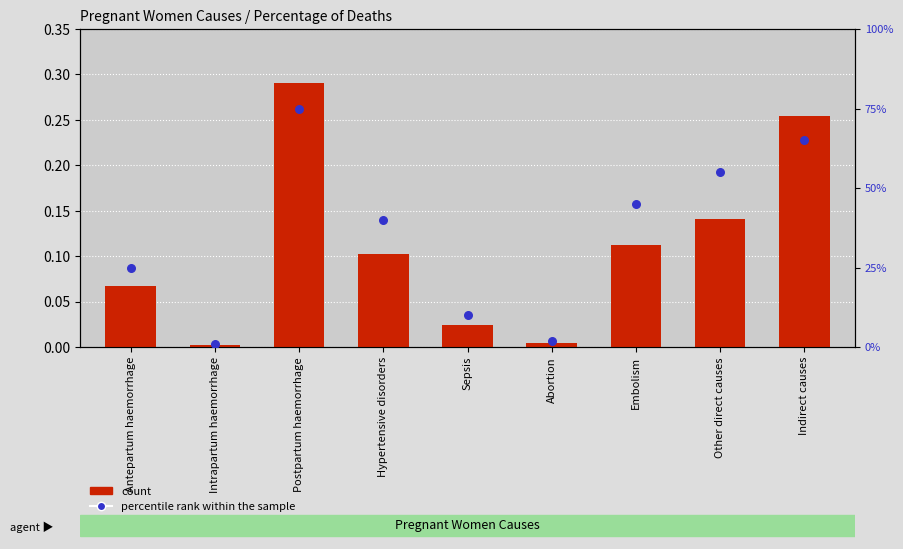

Which series reaches the maximum Y coordinate?

percentile rank within the sample